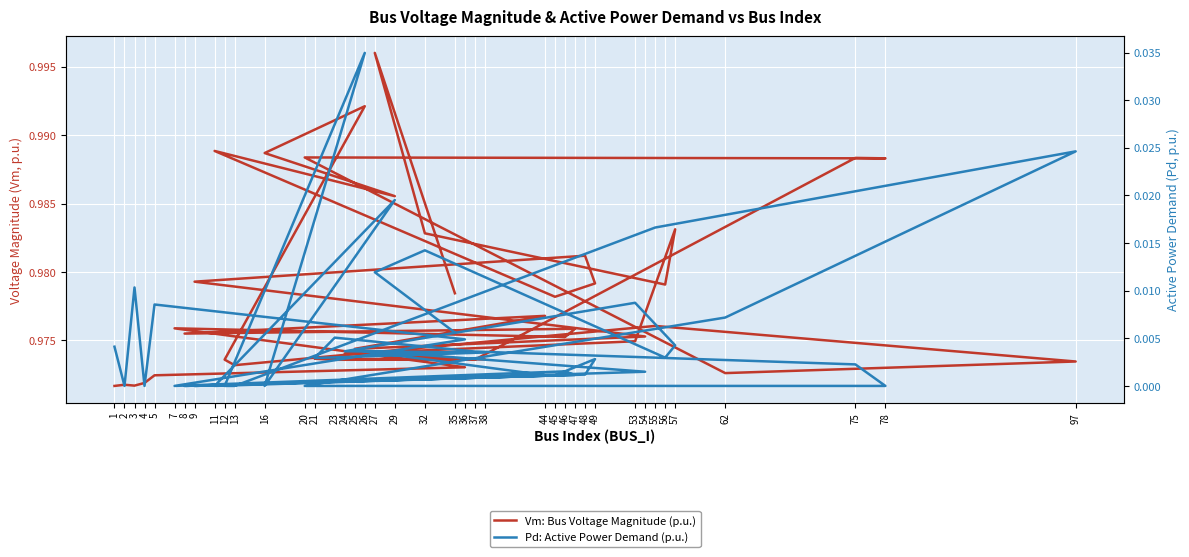

How many lines are shown in the chart?

2